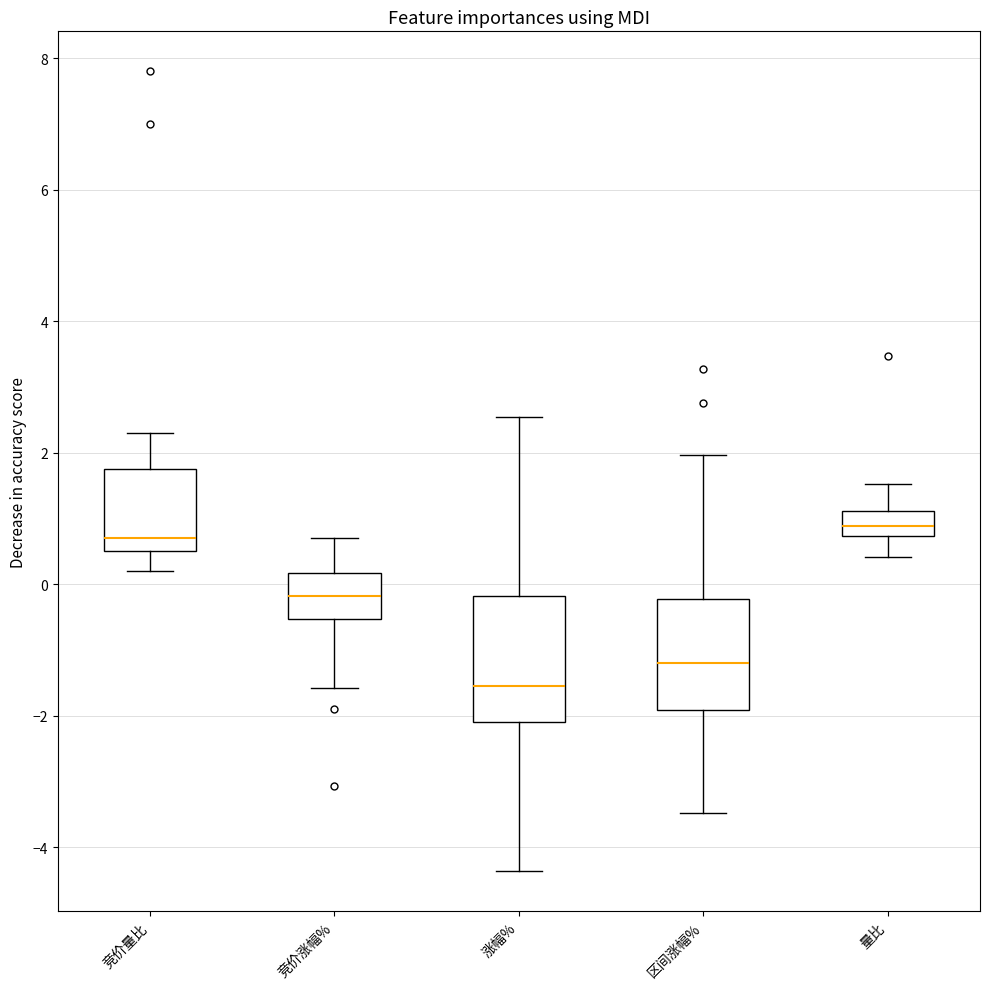

Reading left to right, transcribe this box plot: for each box, give where its median line is, the range the box spans, and where its two whiskers end, as read against the y-axis. The values are not printed on the chart, so give them approximately, as read against the axis.

竞价量比: median 0.8, box 0.6 to 1.8, whiskers 0.2 to 2.4
竞价涨幅%: median -0.2, box -0.6 to 0.2, whiskers -1.6 to 0.8
涨幅%: median -1.6, box -2.0 to -0.2, whiskers -4.4 to 2.6
区间涨幅%: median -1.2, box -2.0 to -0.2, whiskers -3.4 to 2.0
量比: median 0.8 (inside the box), box 0.8 to 1.2, whiskers 0.4 to 1.6